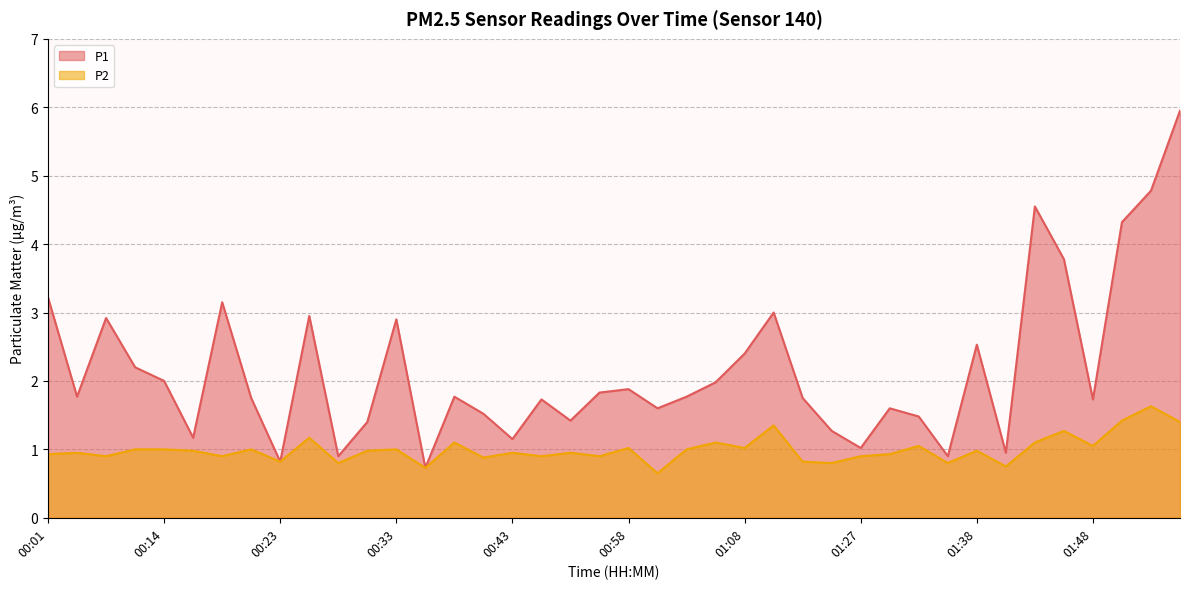

Reading left to right, transcribe all the data shown in this chart.

P1: 00:01=3.2	00:06=1.8	00:09=2.9	00:11=2.2	00:14=2.0	00:16=1.2	00:19=3.1	00:21=1.8	00:23=0.8	00:26=3.0	00:28=0.9	00:31=1.4	00:33=2.9	00:35=0.7	00:38=1.8	00:41=1.5	00:43=1.1	00:50=1.7	00:53=1.4	00:56=1.8	00:58=1.9	01:00=1.6	01:03=1.8	01:05=2.0	01:08=2.4	01:11=3.0	01:13=1.8	01:16=1.3	01:27=1.0	01:30=1.6	01:33=1.5	01:35=0.9	01:38=2.5	01:40=0.9	01:43=4.5	01:45=3.8	01:48=1.7	01:56=4.3	01:58=4.8	02:01=6.0
P2: 00:01=0.9	00:06=0.9	00:09=0.9	00:11=1.0	00:14=1.0	00:16=1.0	00:19=0.9	00:21=1.0	00:23=0.8	00:26=1.2	00:28=0.8	00:31=1.0	00:33=1.0	00:35=0.7	00:38=1.1	00:41=0.9	00:43=0.9	00:50=0.9	00:53=0.9	00:56=0.9	00:58=1.0	01:00=0.7	01:03=1.0	01:05=1.1	01:08=1.0	01:11=1.4	01:13=0.8	01:16=0.8	01:27=0.9	01:30=0.9	01:33=1.1	01:35=0.8	01:38=1.0	01:40=0.8	01:43=1.1	01:45=1.3	01:48=1.1	01:56=1.4	01:58=1.6	02:01=1.4